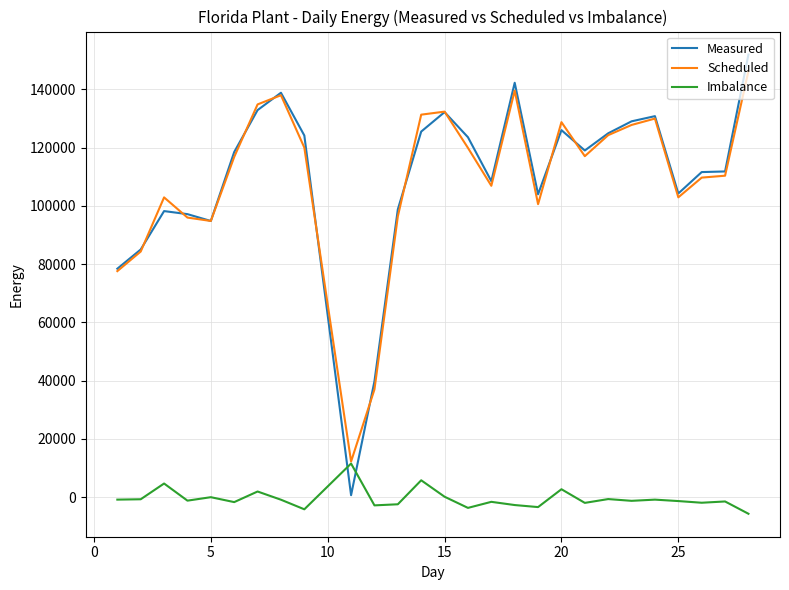

What is the lowest value of the Scheduled series?

12248